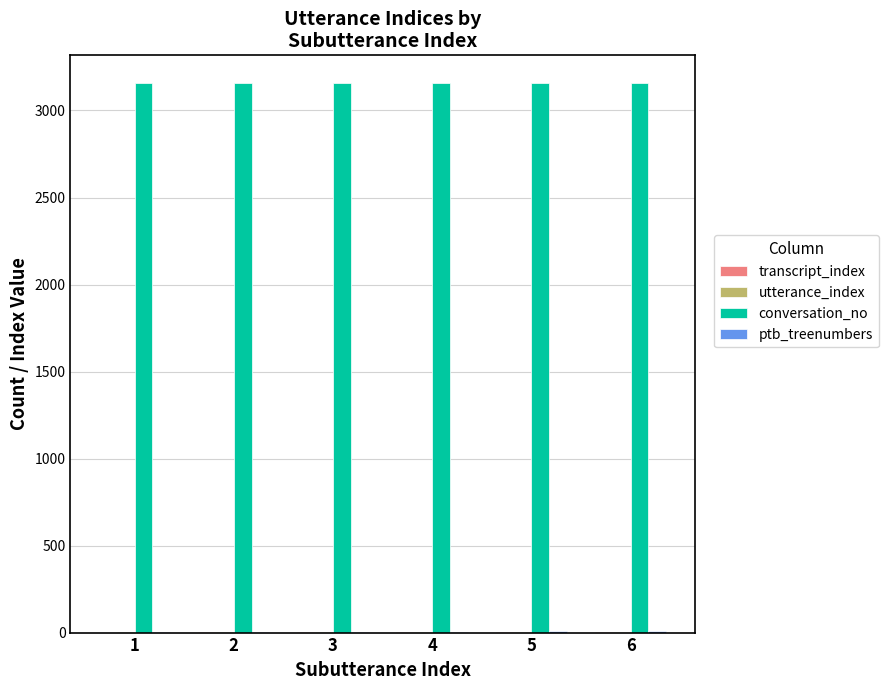

Count the number of data series in this chart.

4